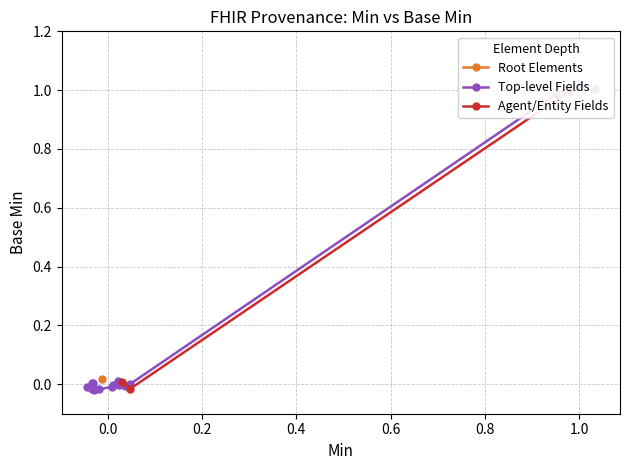

True or false: there are more than 0 points higher than both neighbors.

True